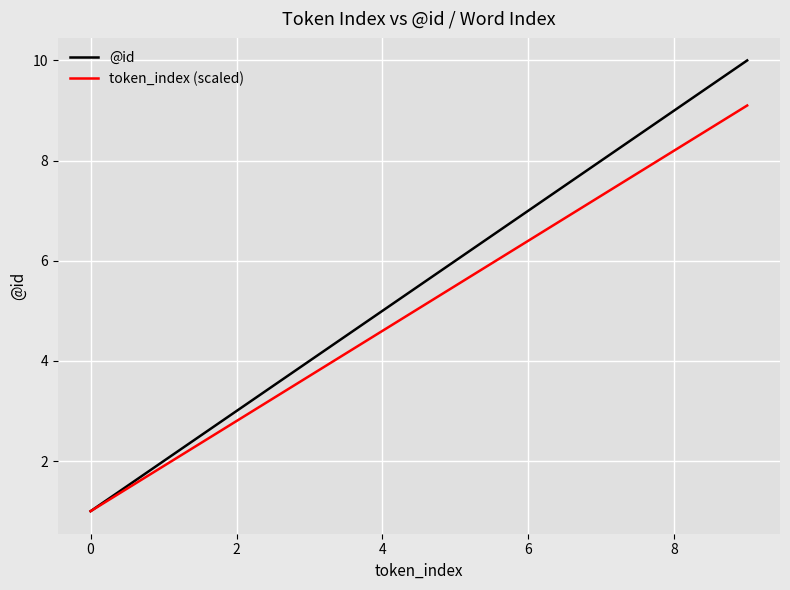

What is the greatest value displayed?

10.0